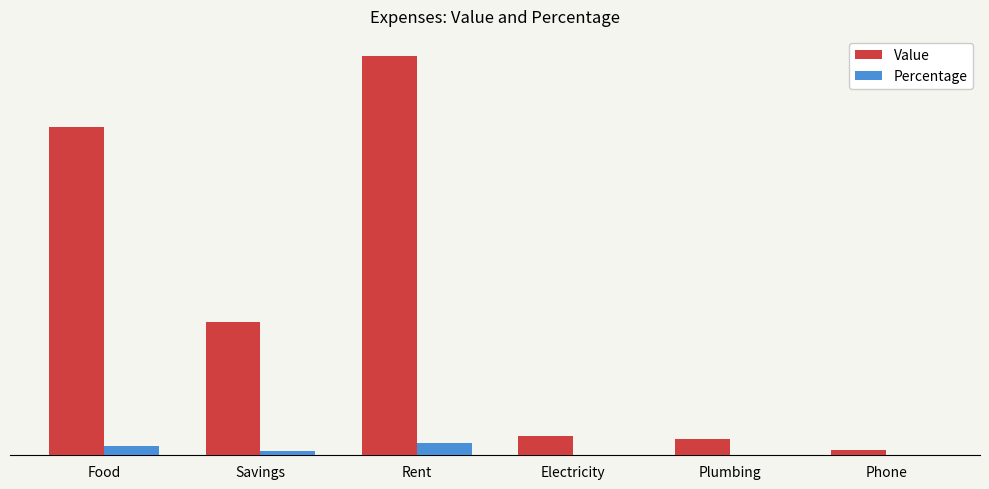

Reading left to right, transcribe all the data shown in this chart.

Value: 1234.0	500.0	1500.0	73.0	62.0	20.0
Percentage: 36.4	14.8	44.3	2.2	1.8	0.6